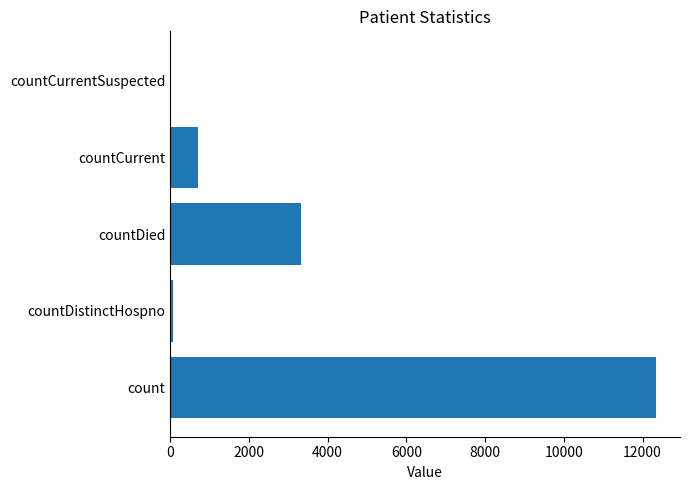

How many distinct data groups are displayed?

1